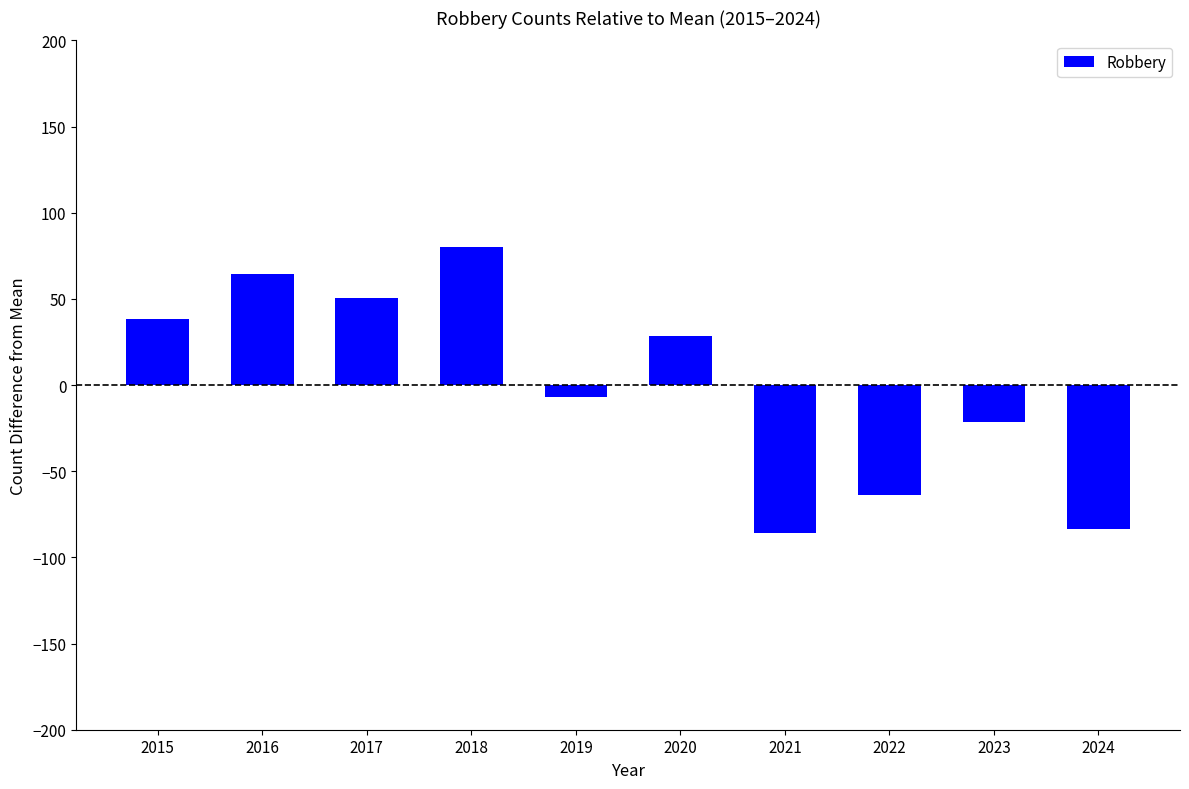

What is the sum of the values at 2021 and 2018?

-5.4